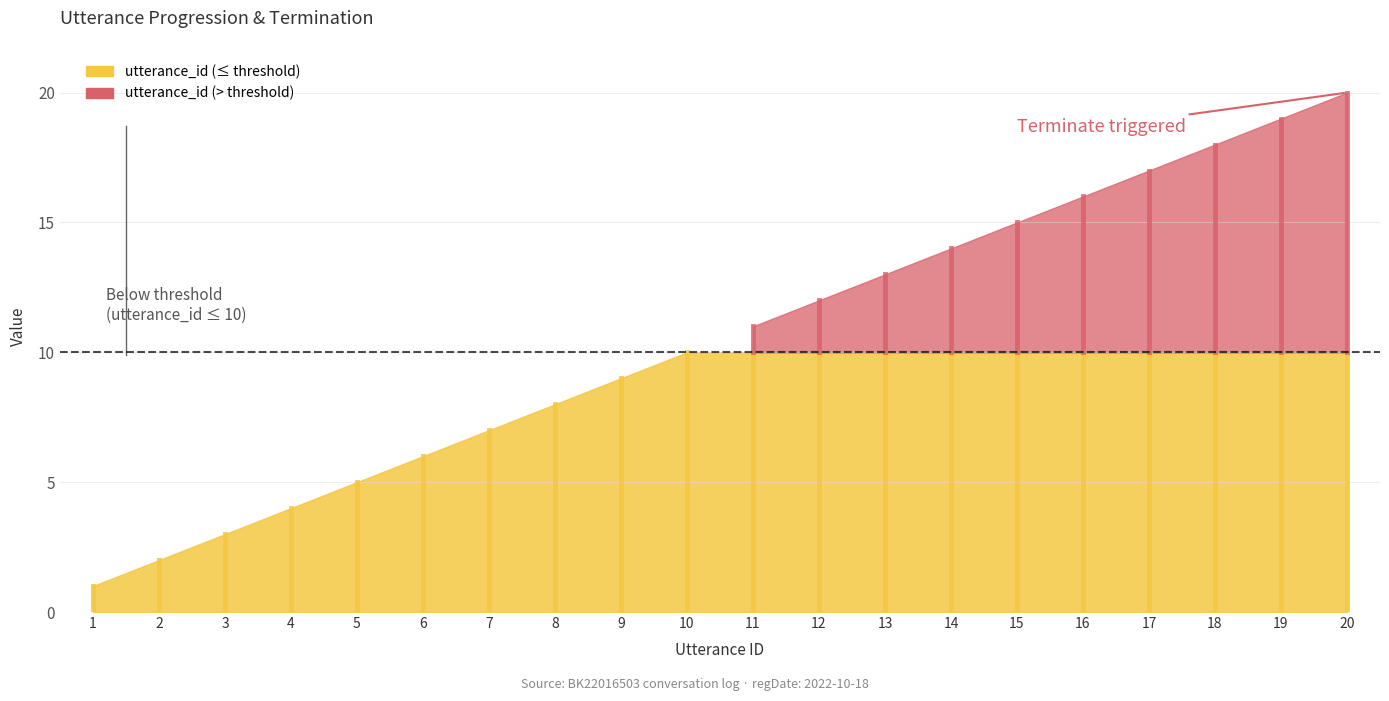

Which has a higher value, 15 or 10?

15